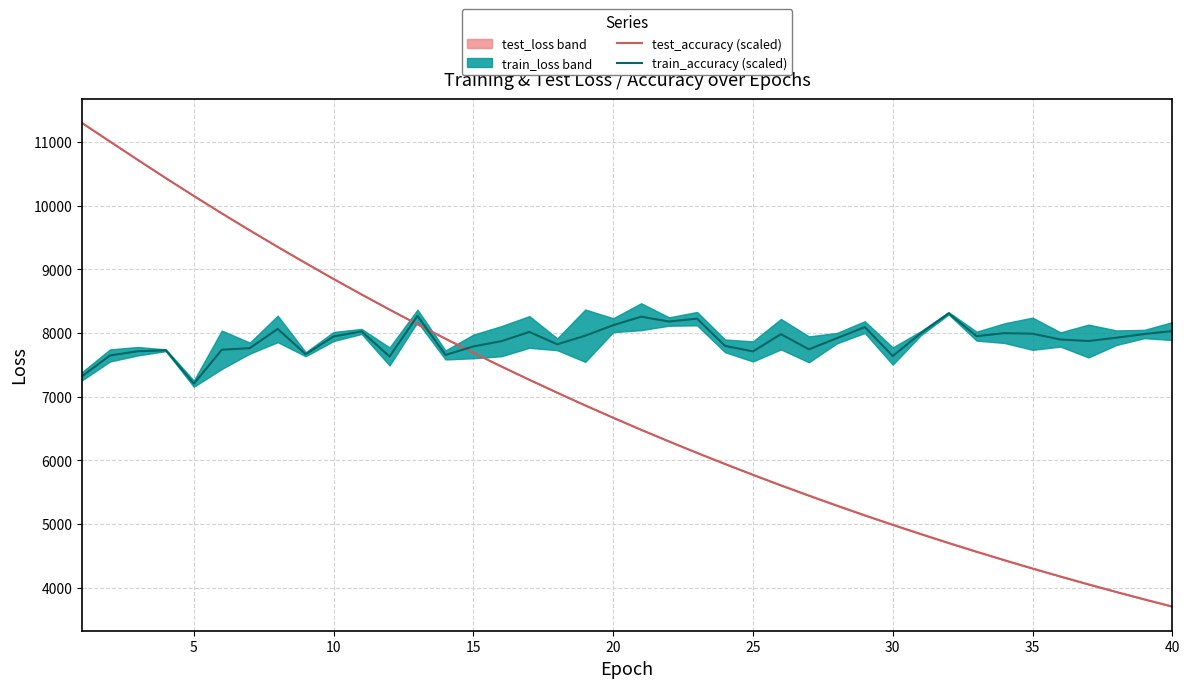

What is the minimum value for test_accuracy?

3706.2